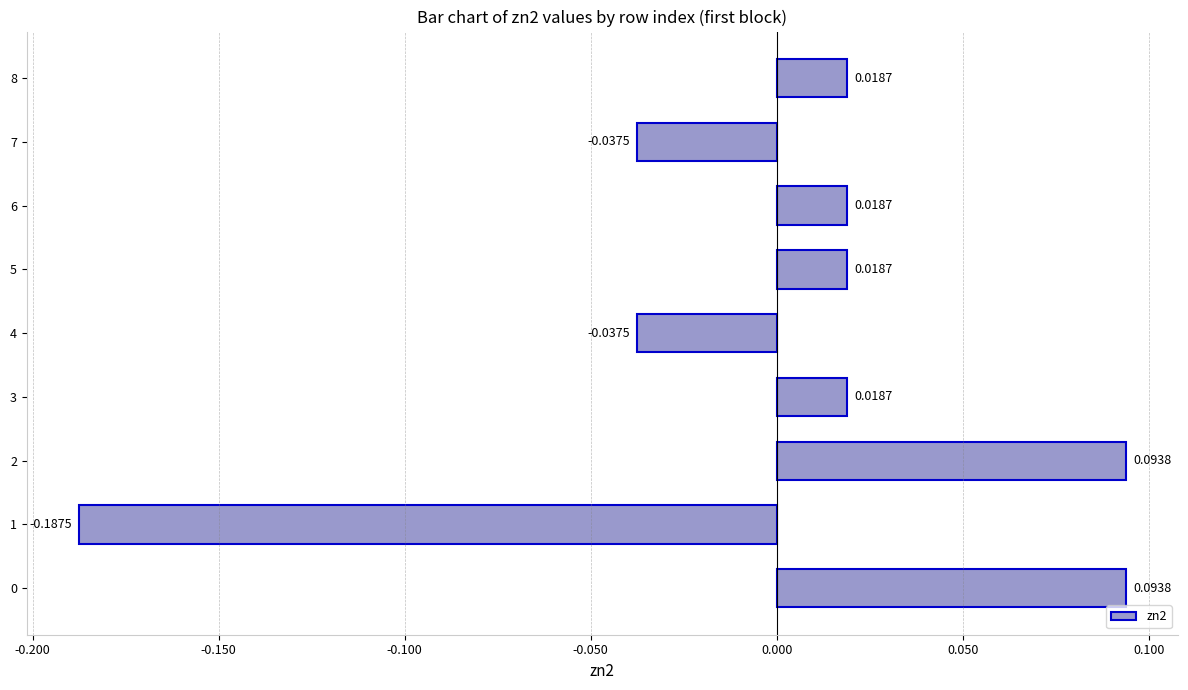

Which has a higher value, 4 or 8?

8